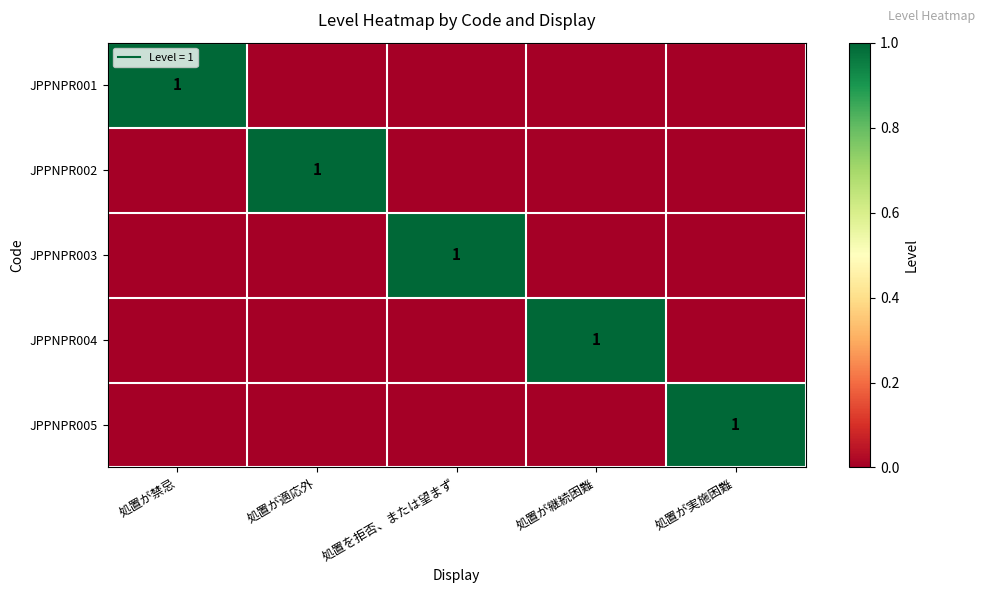

What is the difference between the highest and lowest values at 処置が適応外?

1